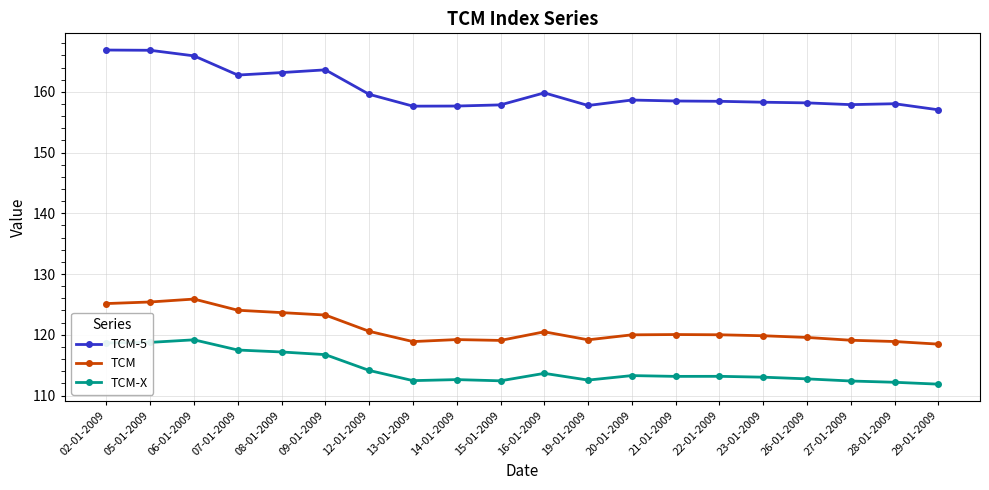

What is the difference between the TCM-5 values at 12-01-2009 and 26-01-2009?

1.4